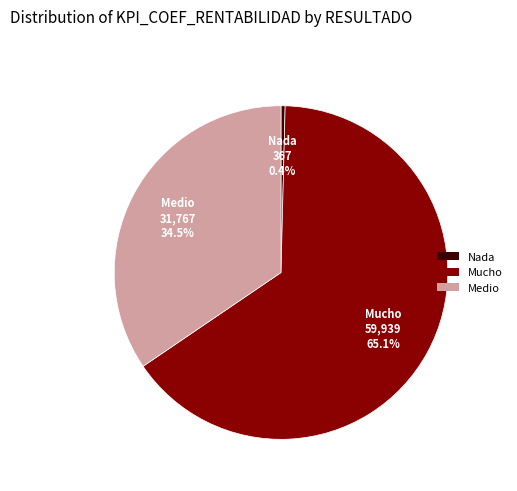

To the nearest percent, what is the average slice percentage?

33%